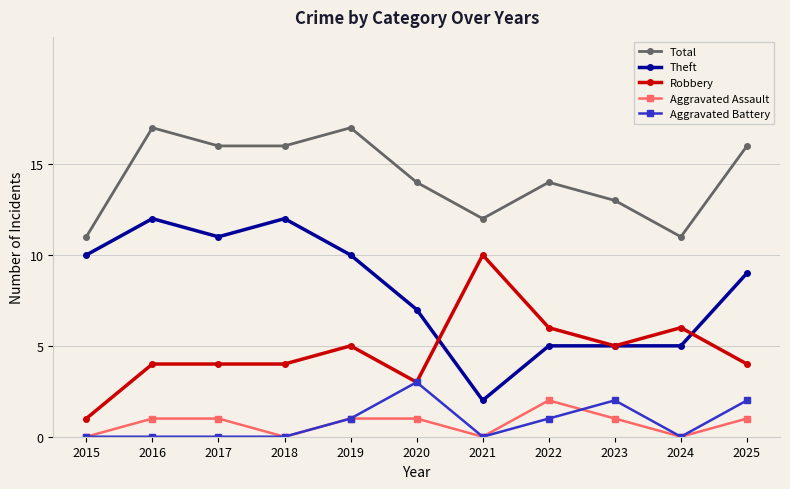

What is the total value across all series at 2022?

28